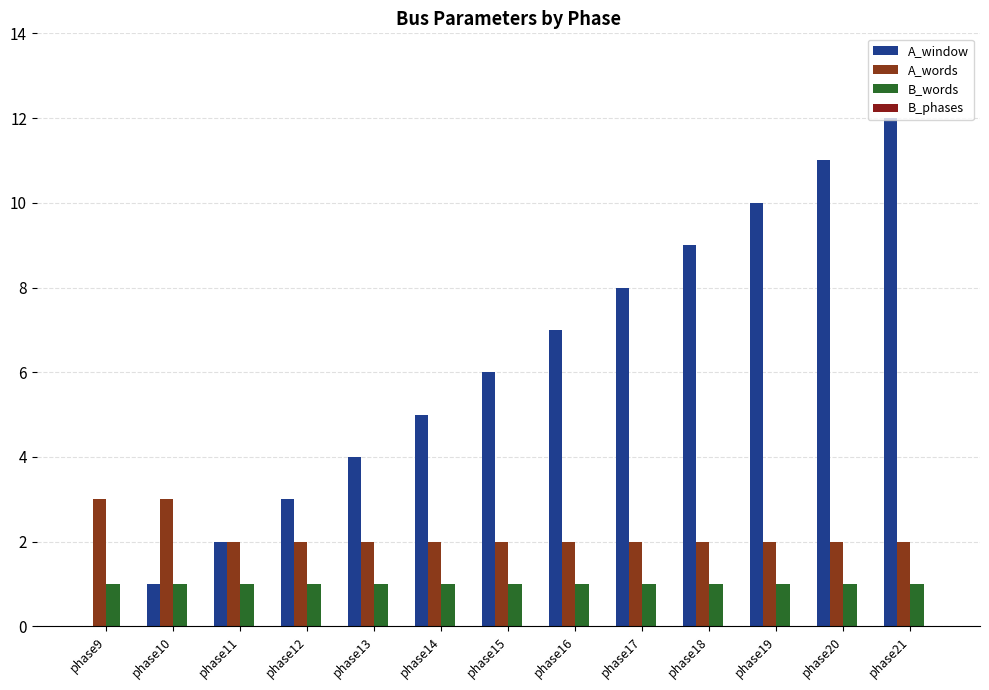

What is the lowest value of the B_words series?

1